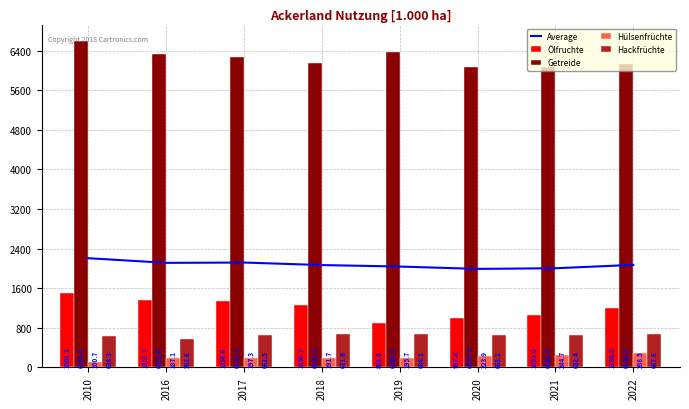

Between 2020 and 2021, which is larger?

2021